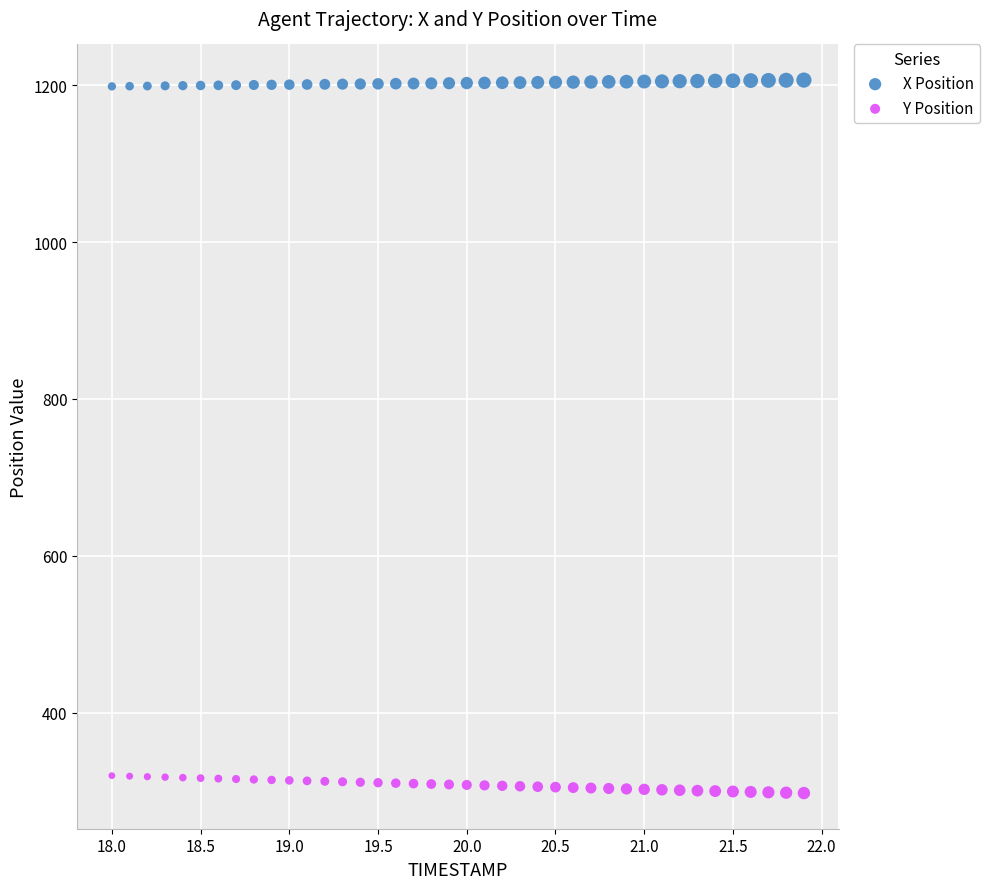

Which series contains the lowest Y value?

Y Position